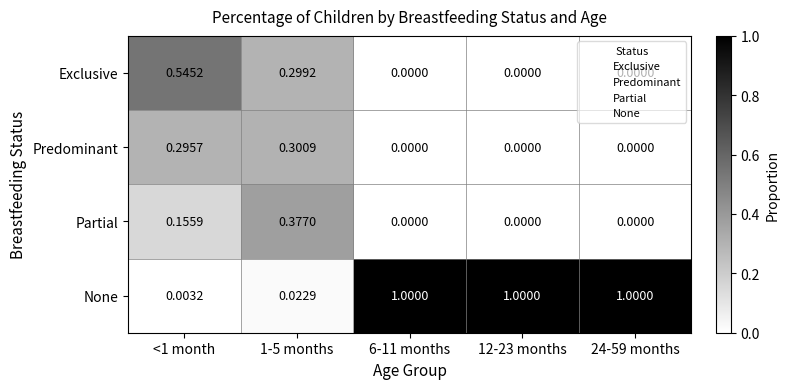

Which series has the largest total across all categories?

None